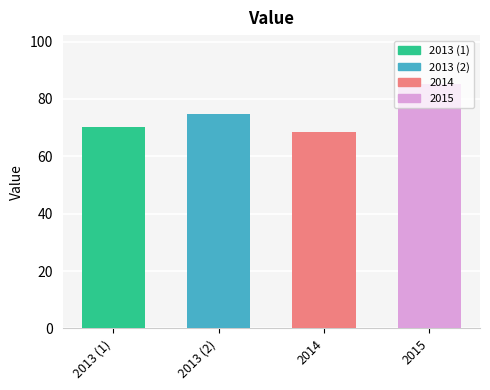

Does the chart contain stacked bars?

No